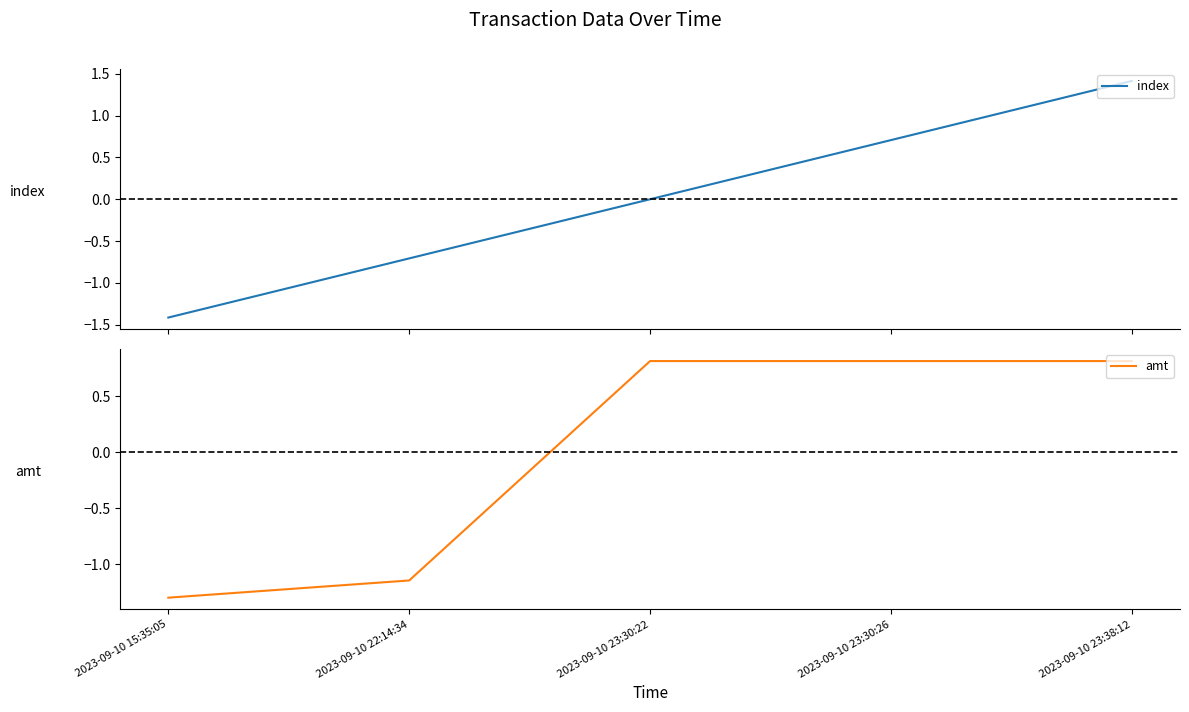

Is it true that index equals -0.7 at 2023-09-10 22:14:34?

True